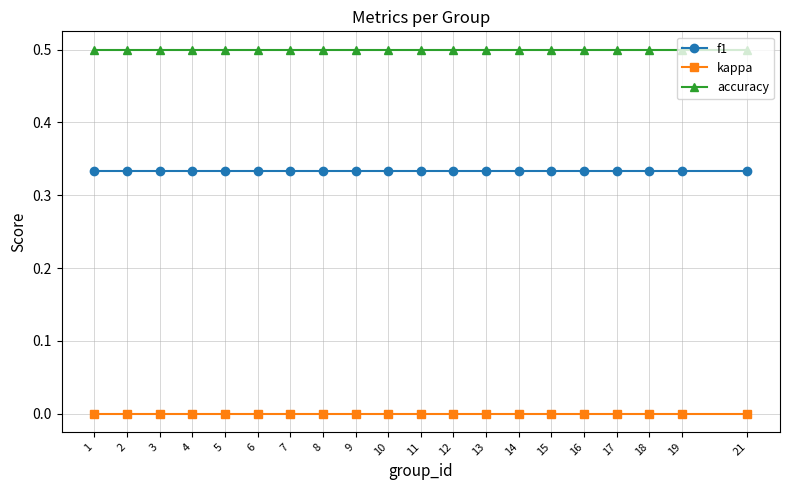

What are all the series names shown in the legend?

f1, kappa, accuracy